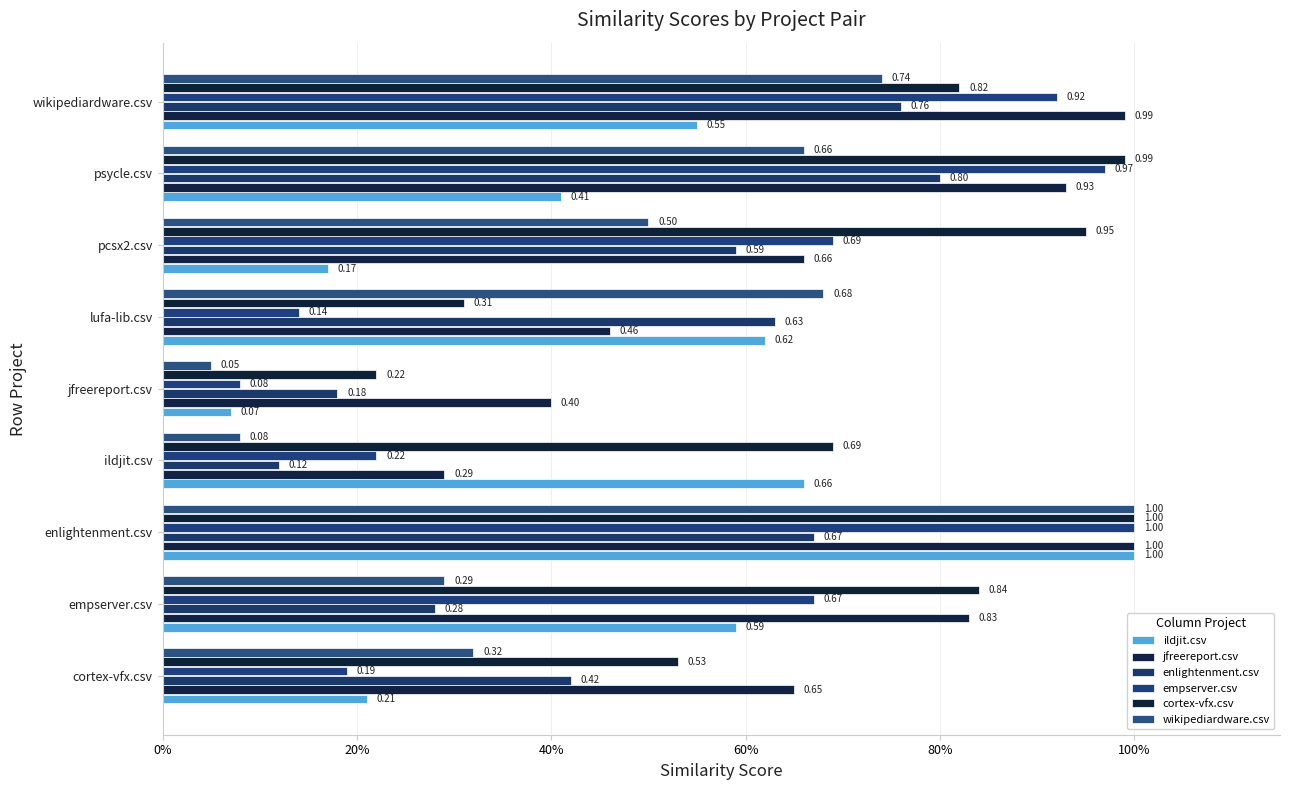

How many groups of bars are there?

9